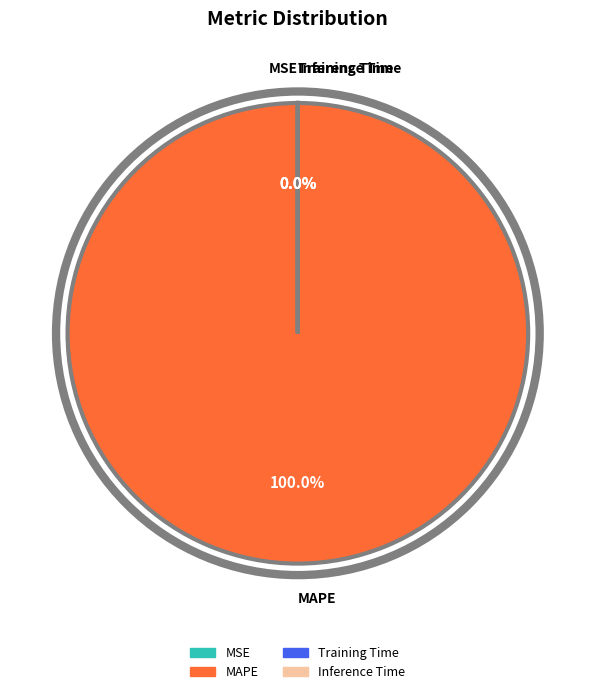

Which category has the biggest portion of the pie?

MAPE